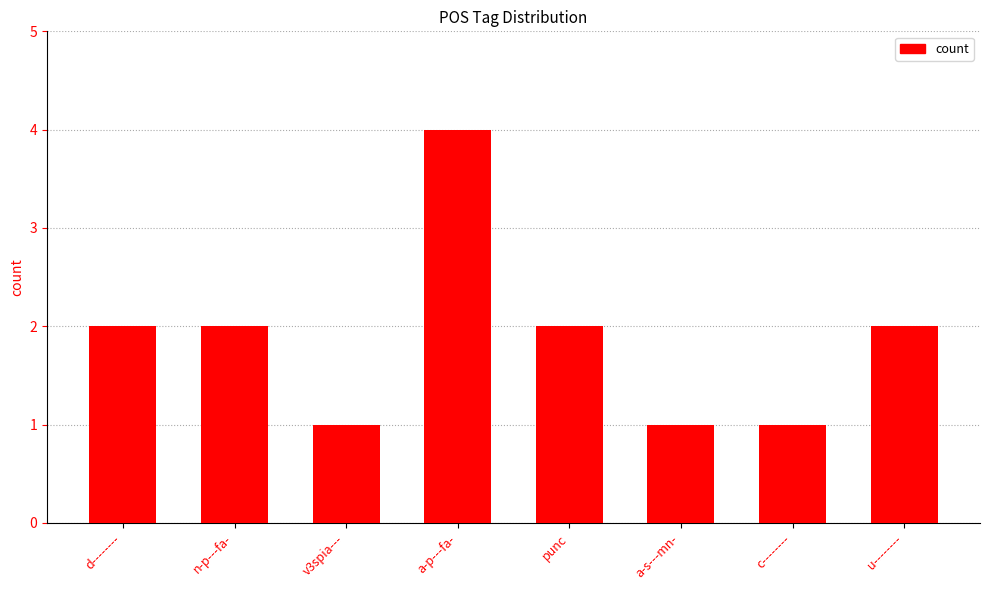

Is it true that the value at c-------- is 1?

True